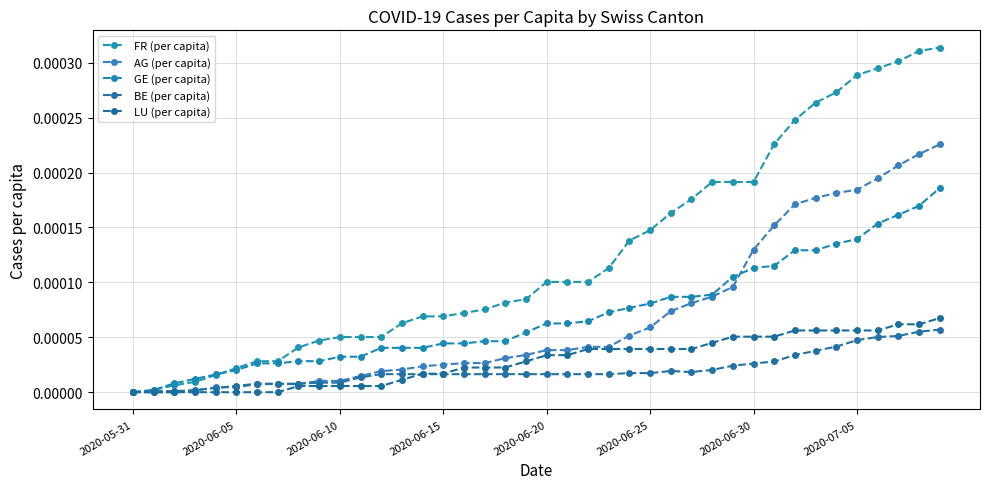

How many categories are shown in the chart?

40